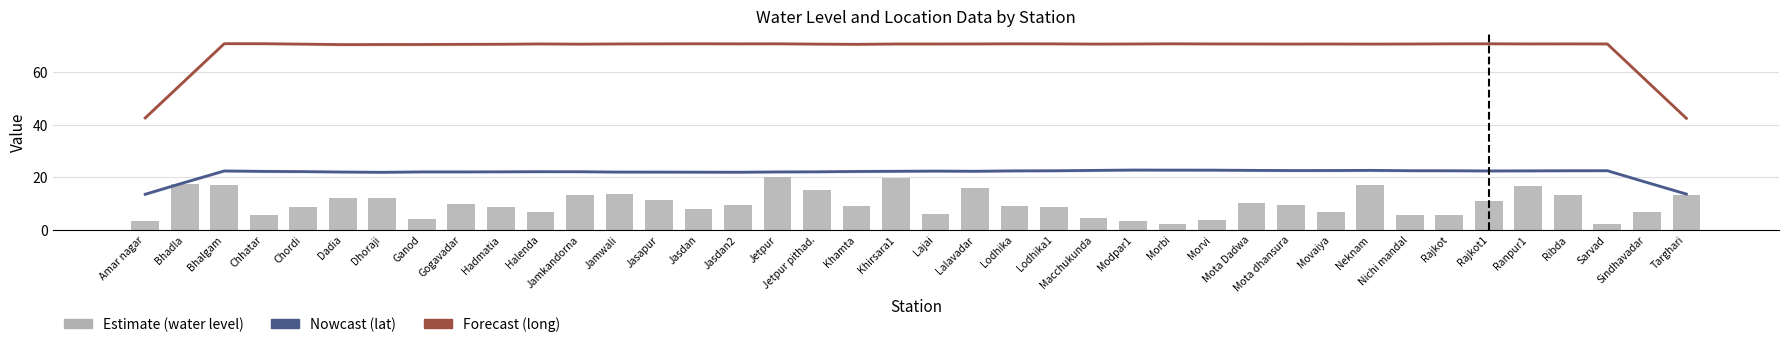

Count the number of categories in the chart.

40